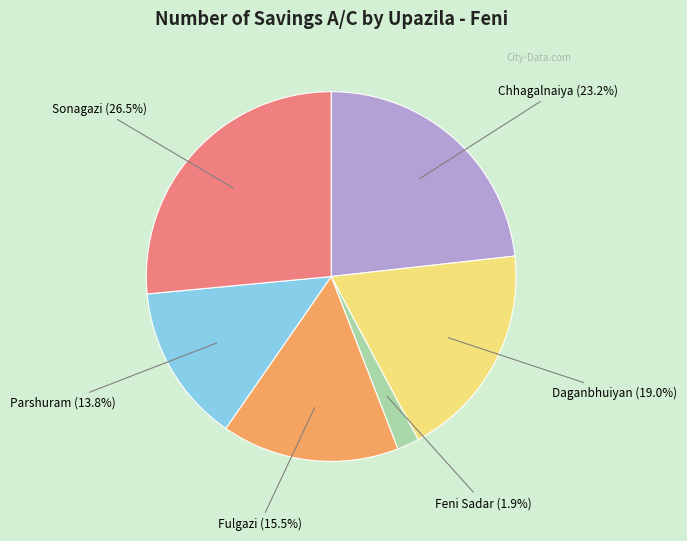

Is there any slice that represents more than half of the pie?

No